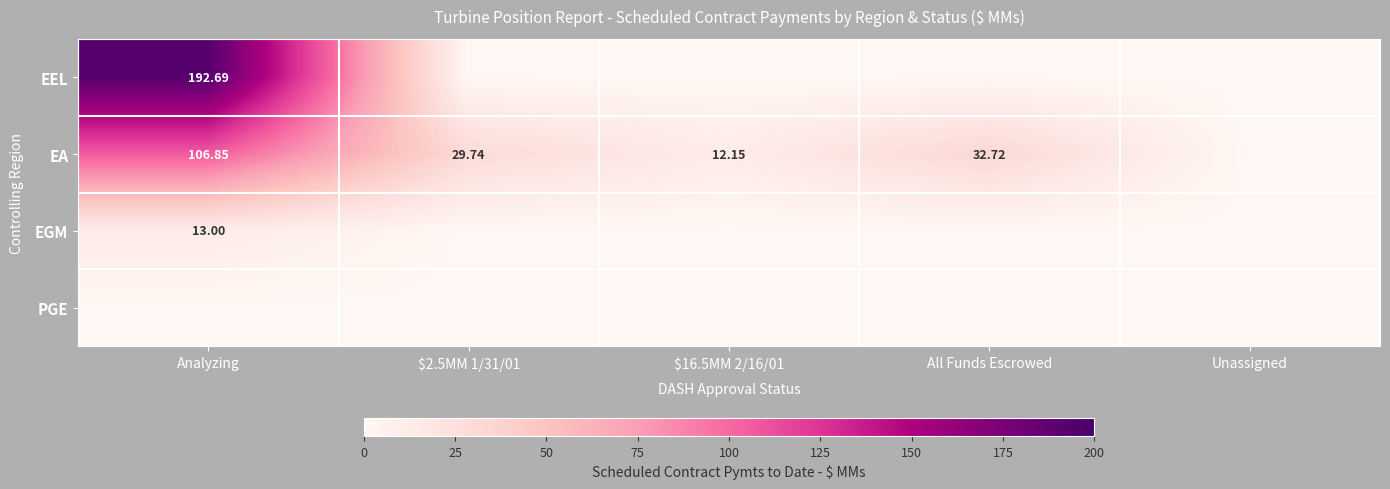

Rank the categories by EA value from lowest to highest.

Unassigned, $16.5MM 2/16/01, $2.5MM 1/31/01, All Funds Escrowed, Analyzing